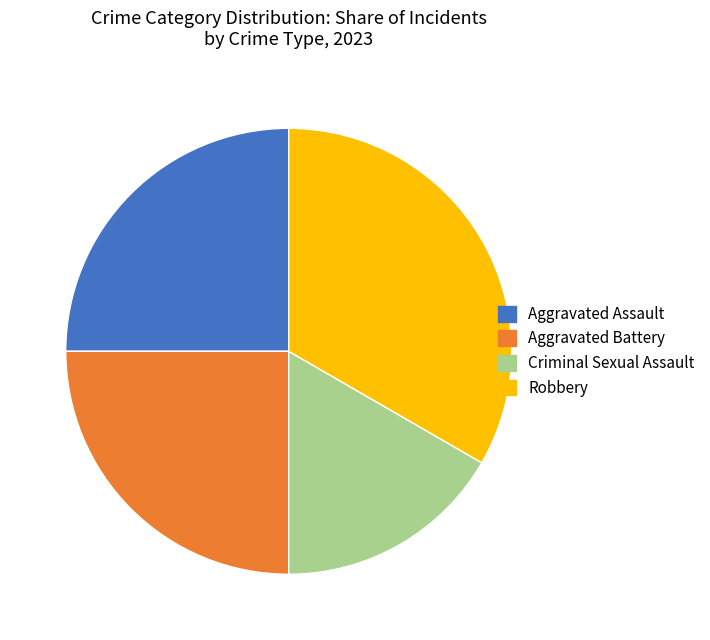

How many segments does this pie chart have?

4